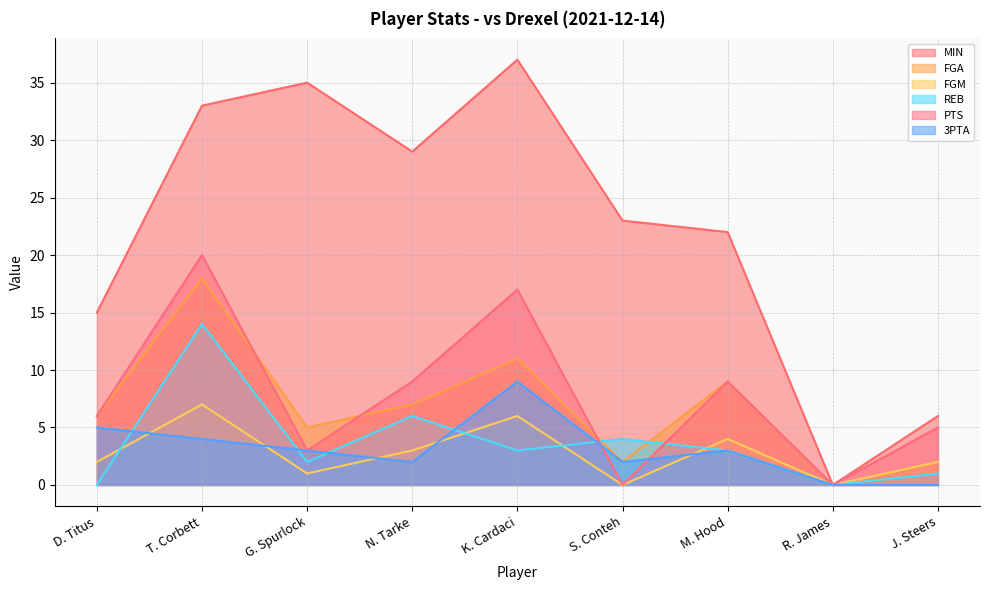

What is the sum of all FGM values?

25